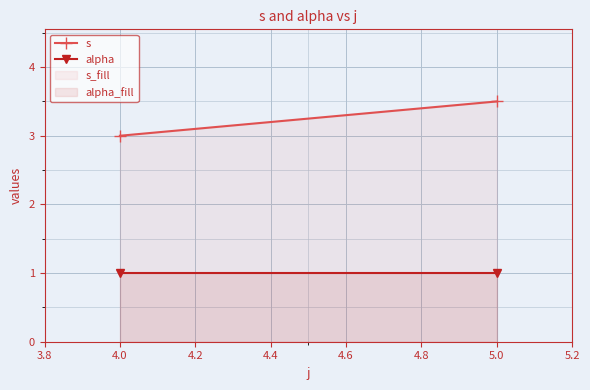

List the labels in order of s_fill value, largest first.

5.0, 4.0